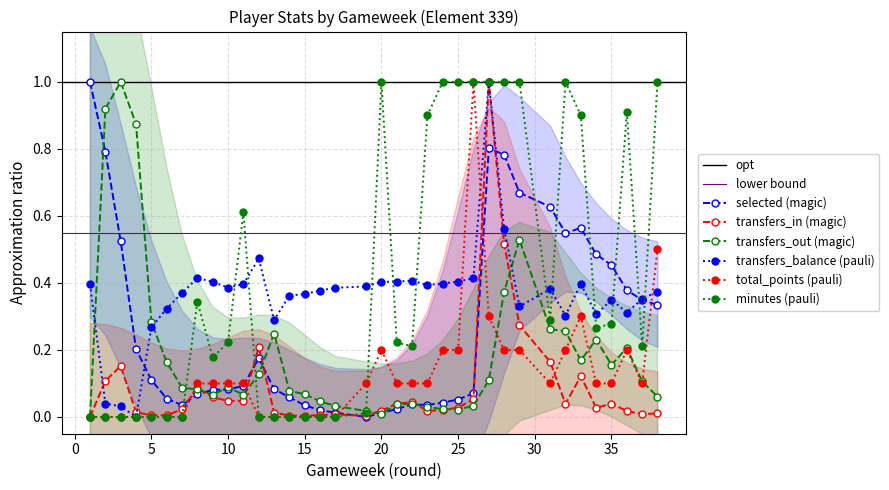

In transfers_in, how many points are lower than both neighbors (excluding endpoints)?

8